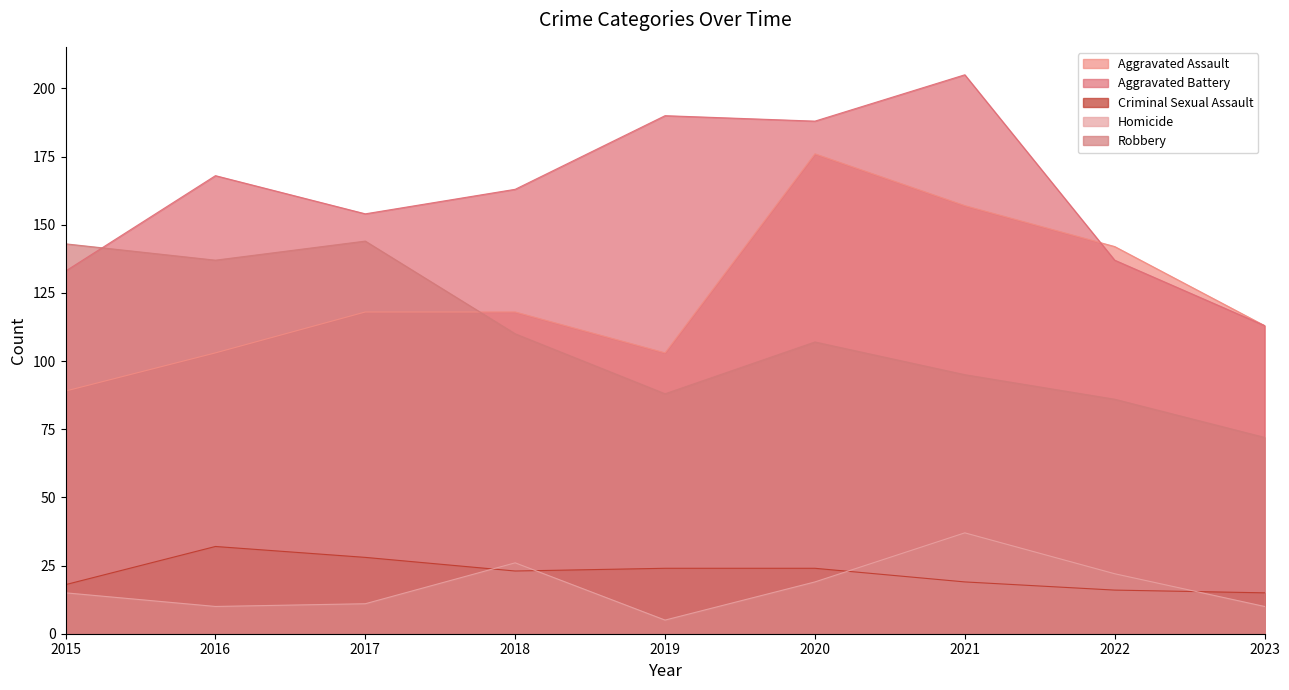

Between 2015 and 2022, which is larger?

2022